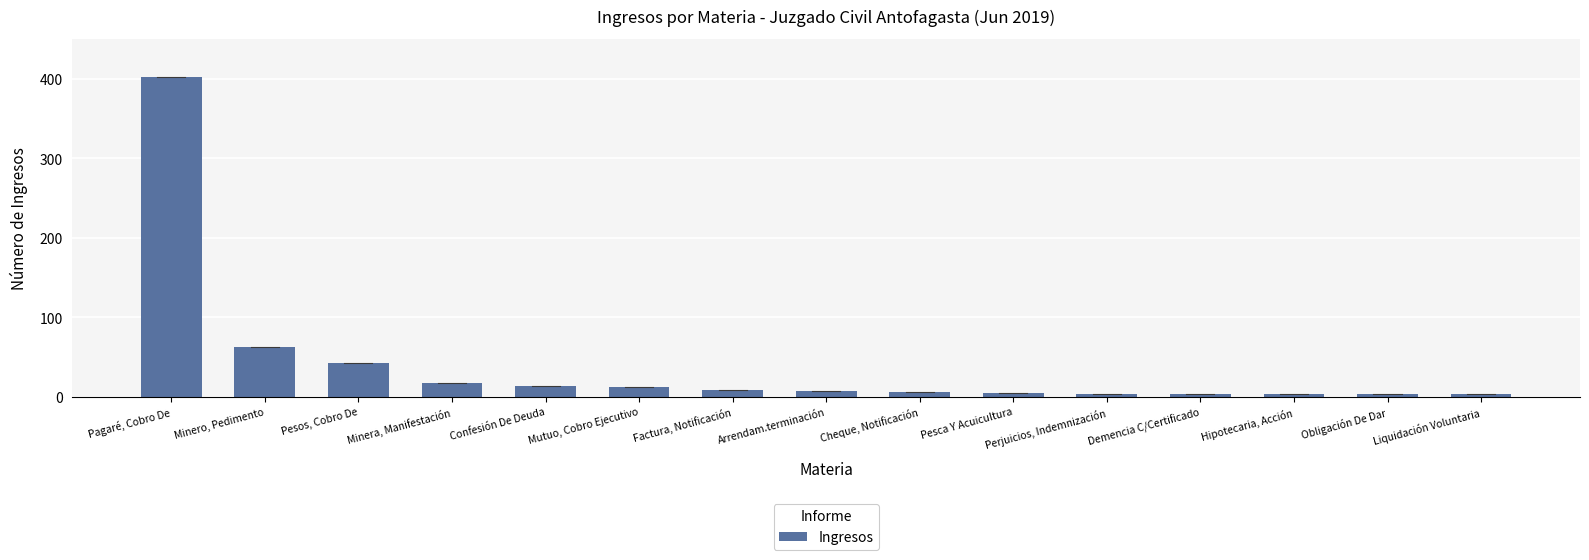

What is the sum of all values?

597